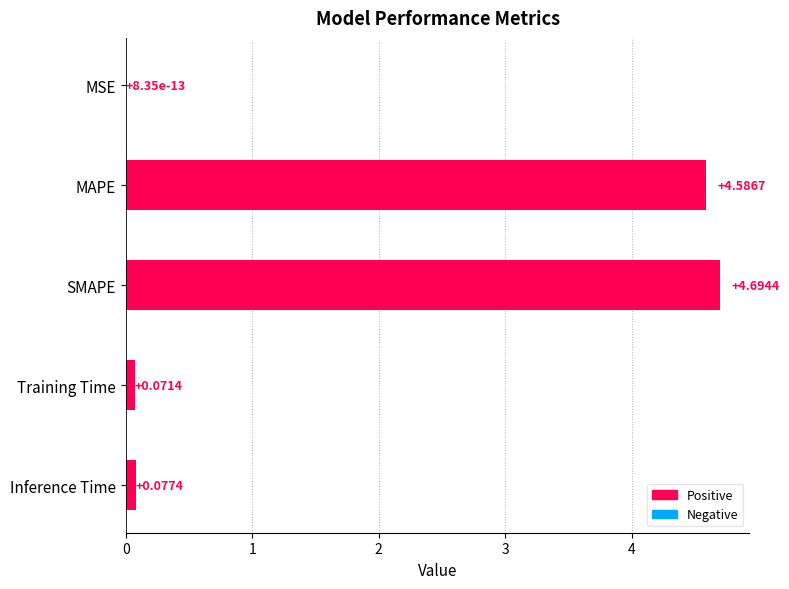

At which label is the value closest to 2?

Inference Time